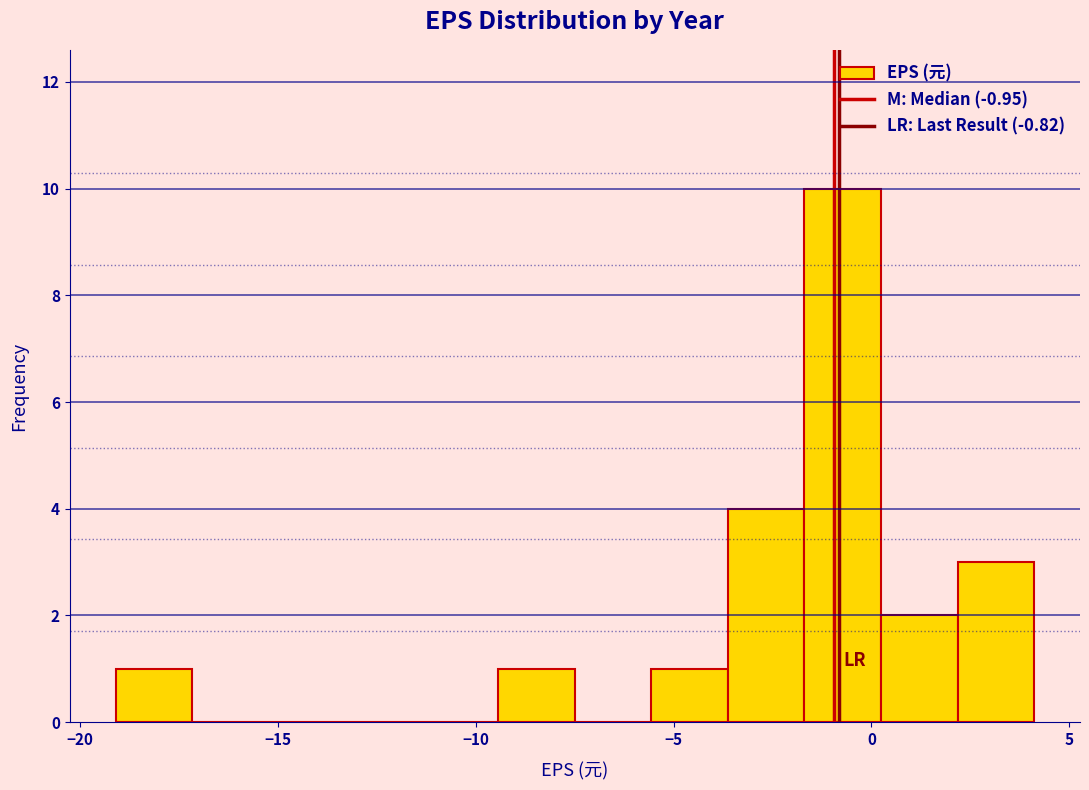

Read against the x-axis, roughly where is the centre of the tallest bar?

-0.5